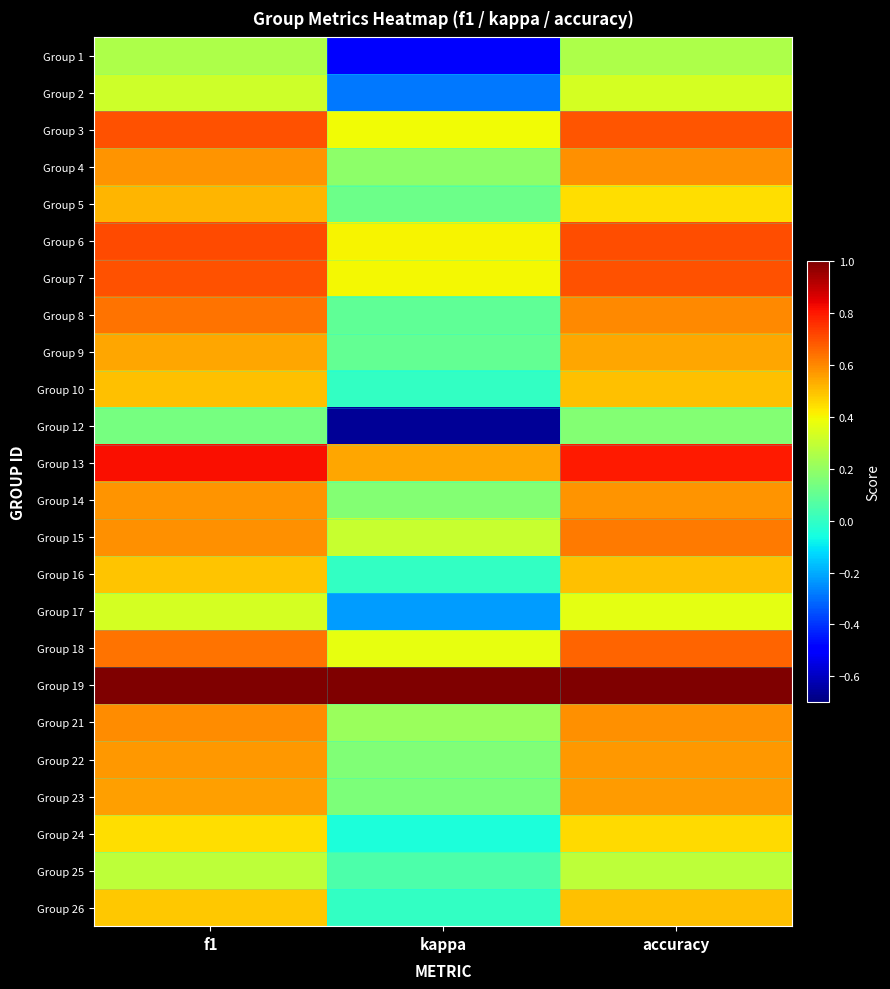

Which has a higher value, accuracy or kappa?

accuracy